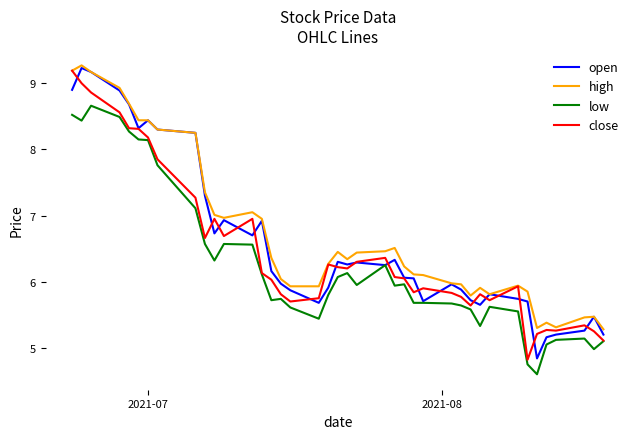

True or false: high and low intersect in this chart.

False